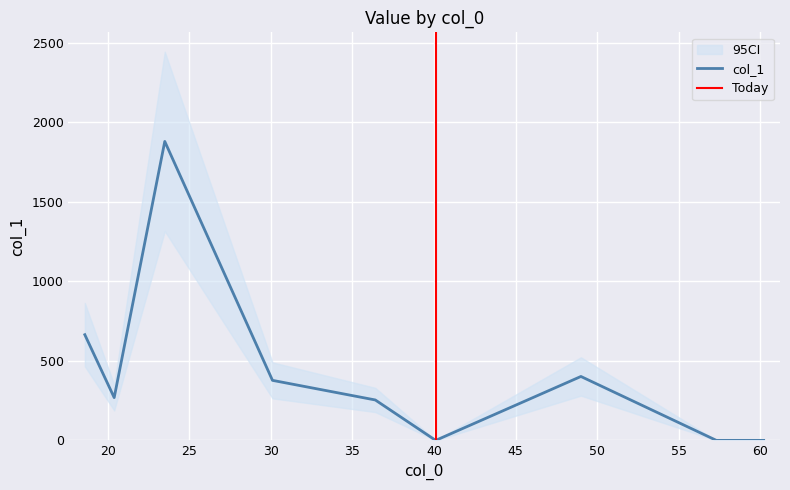

How many points are lower than both their immediate neighbors (excluding endpoints)?

2